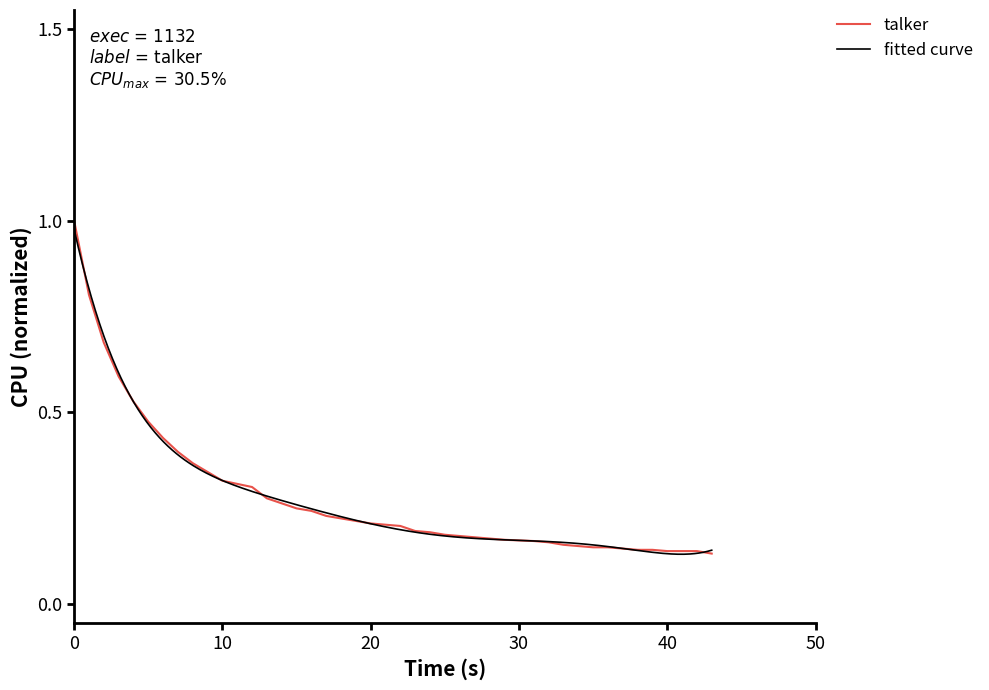

What is the difference between the maximum and minimum values?

0.9